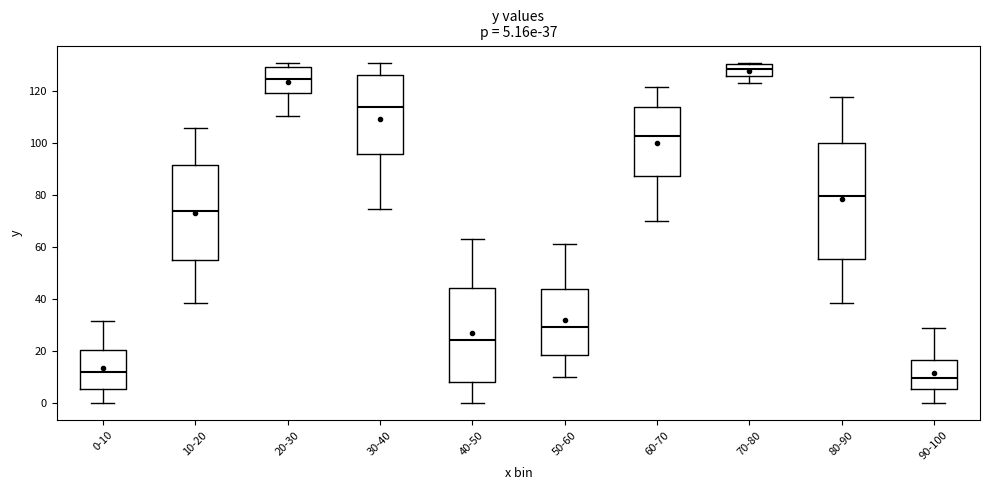

Which box's median line is the lowest?

90-100